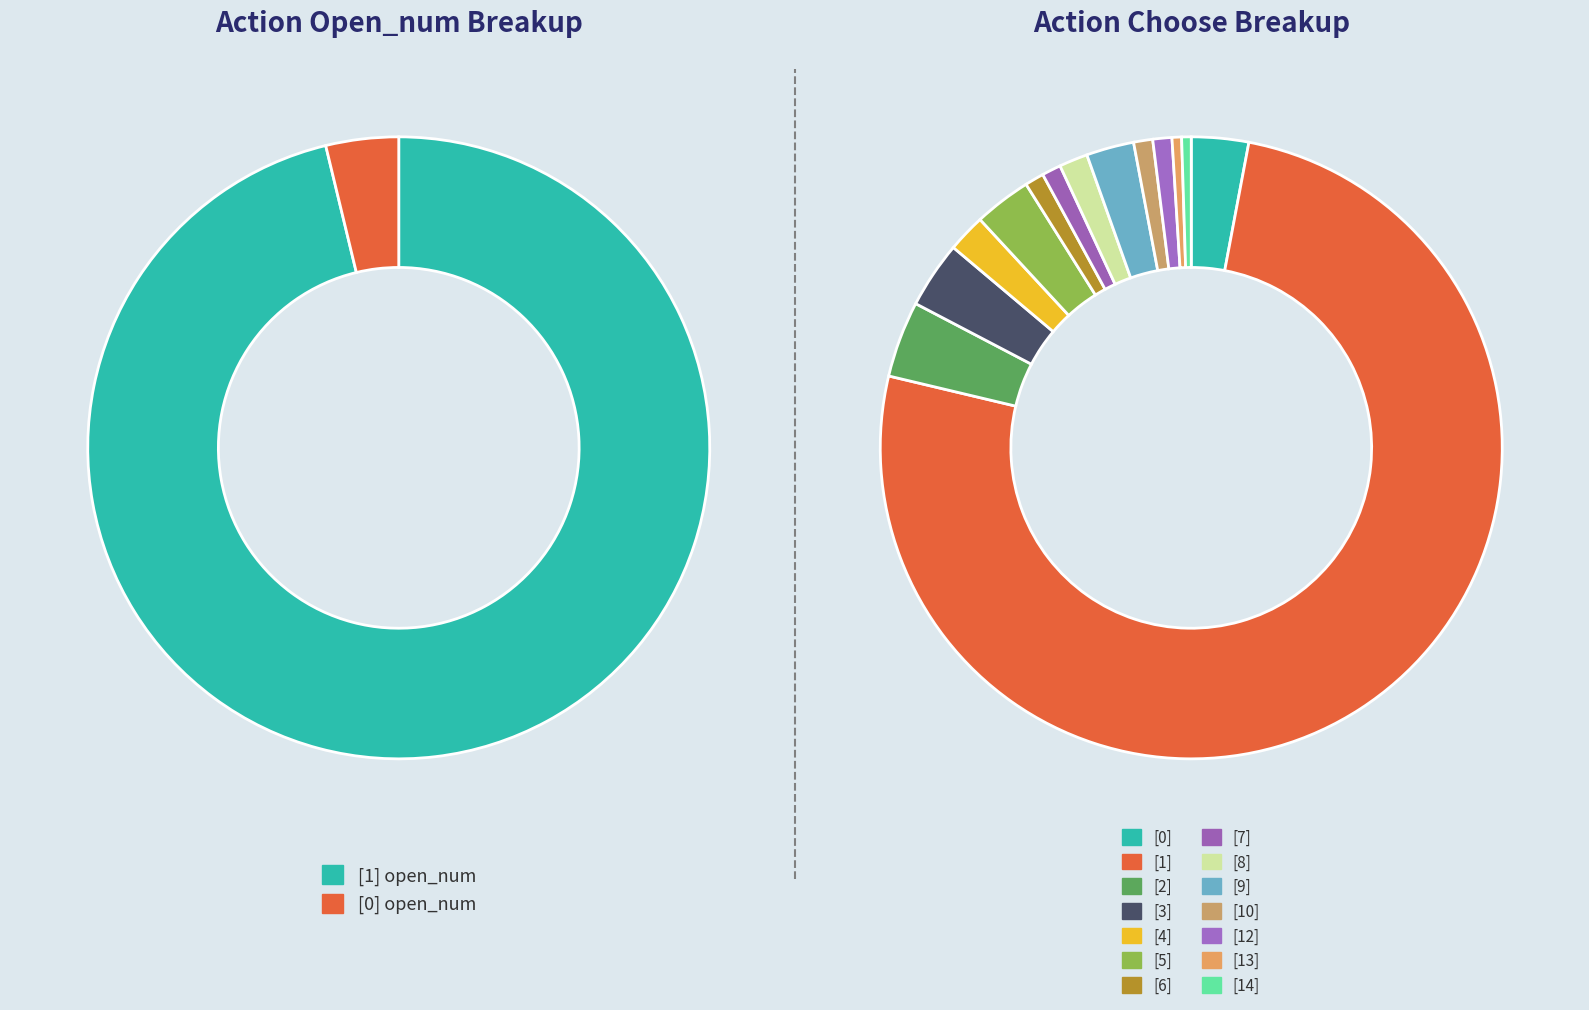

Count the number of slices in the pie.

14